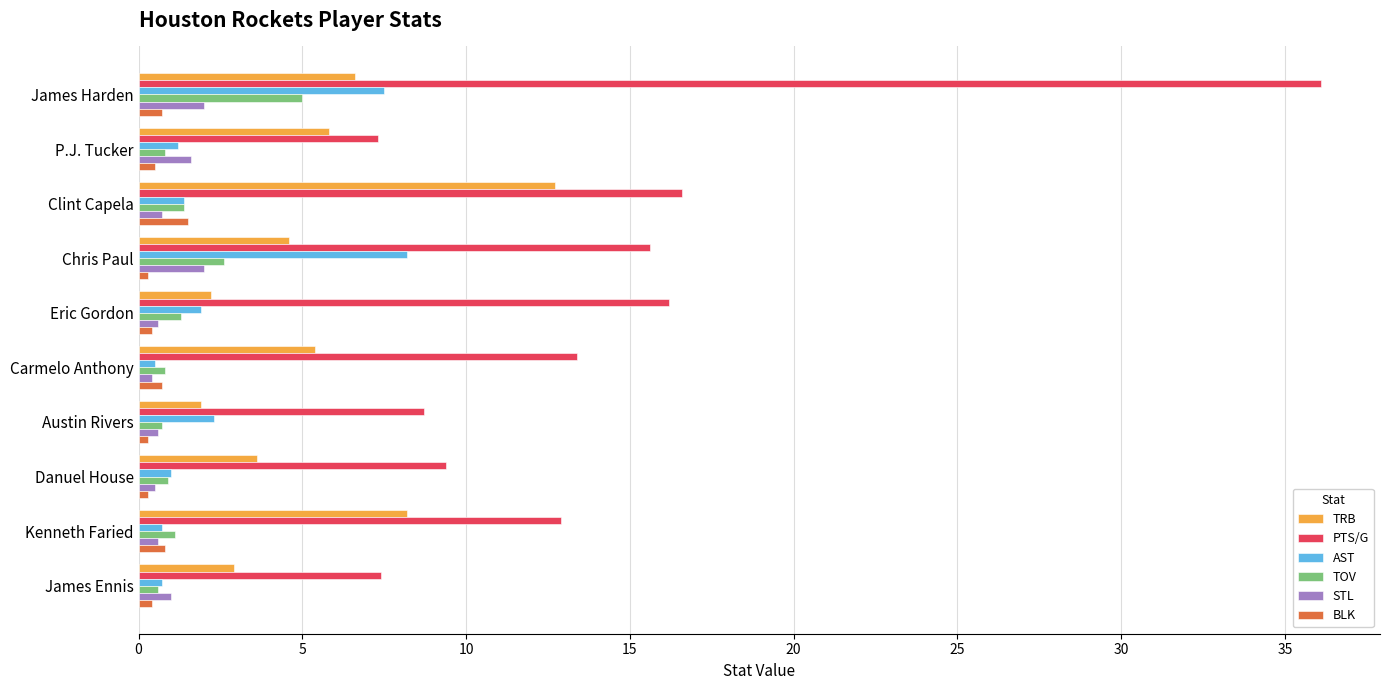

What is the minimum value for PTS/G?

7.3